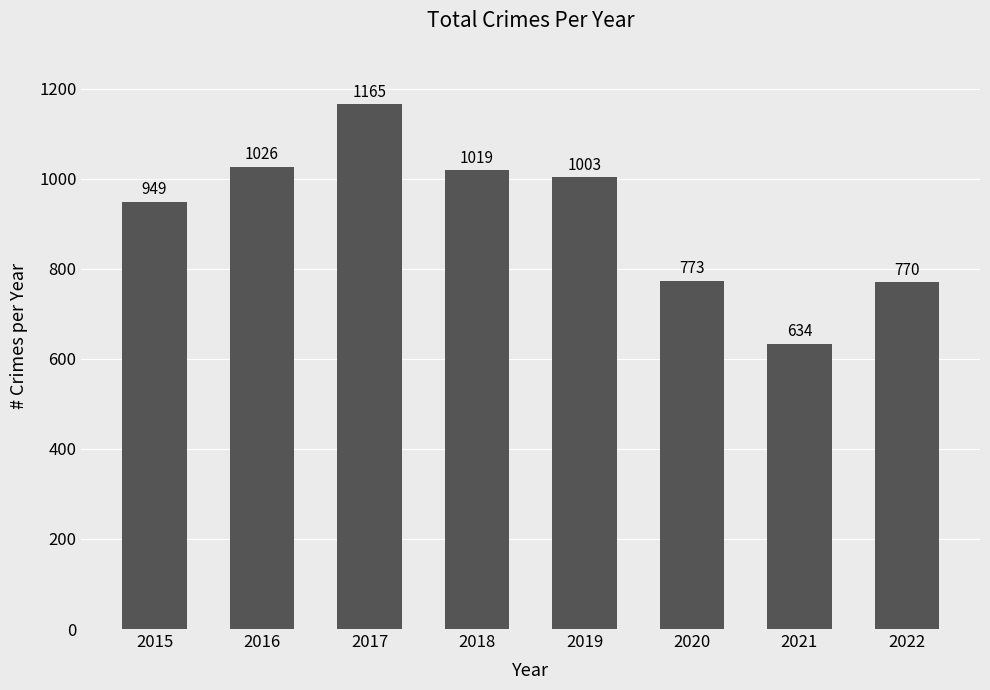

Reading right to left, what are all the values shown in this chart?

2022=770	2021=634	2020=773	2019=1003	2018=1019	2017=1165	2016=1026	2015=949